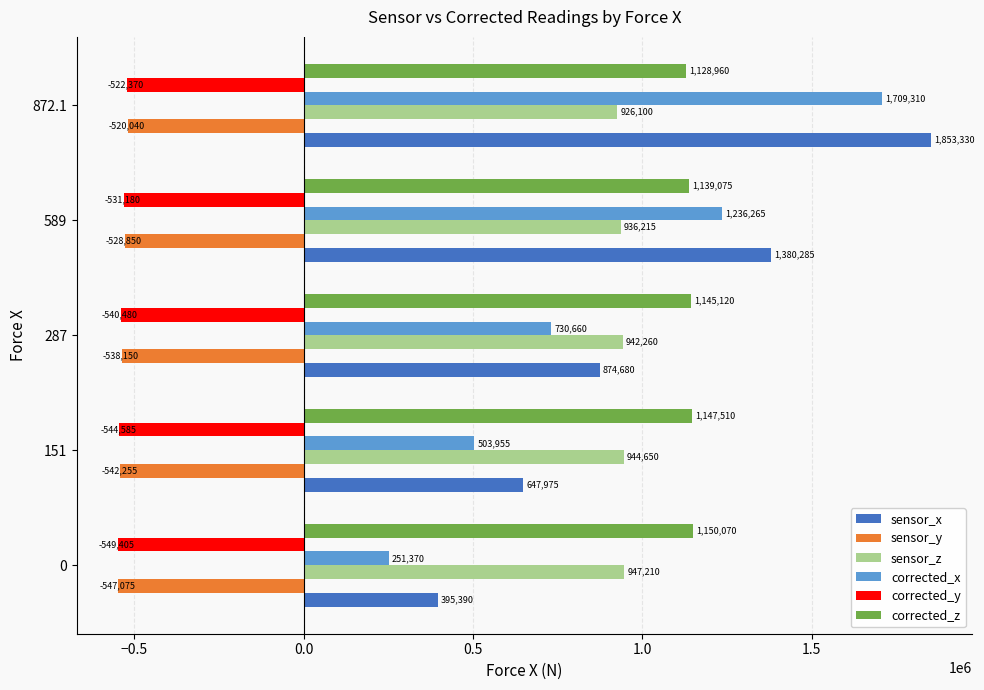

Which category has the highest value in the corrected_z series?

0